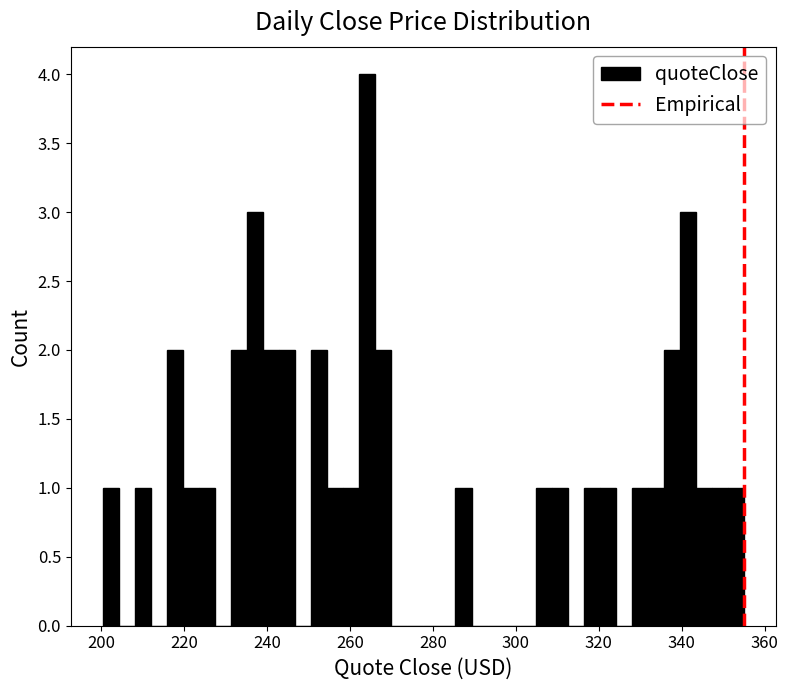

Around what value on the x-axis is the tallest bar? Give the approximate position of its centre, as read against the axis.

264